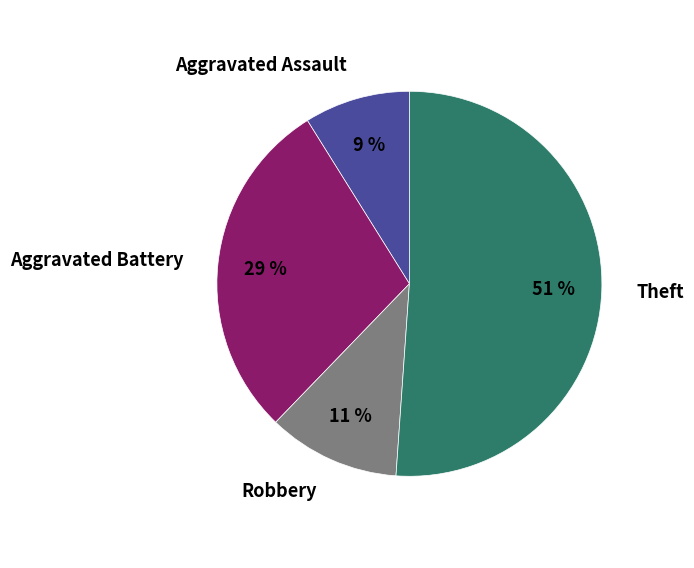

Combined, do Aggravated Battery and Theft account for over 50%?

Yes